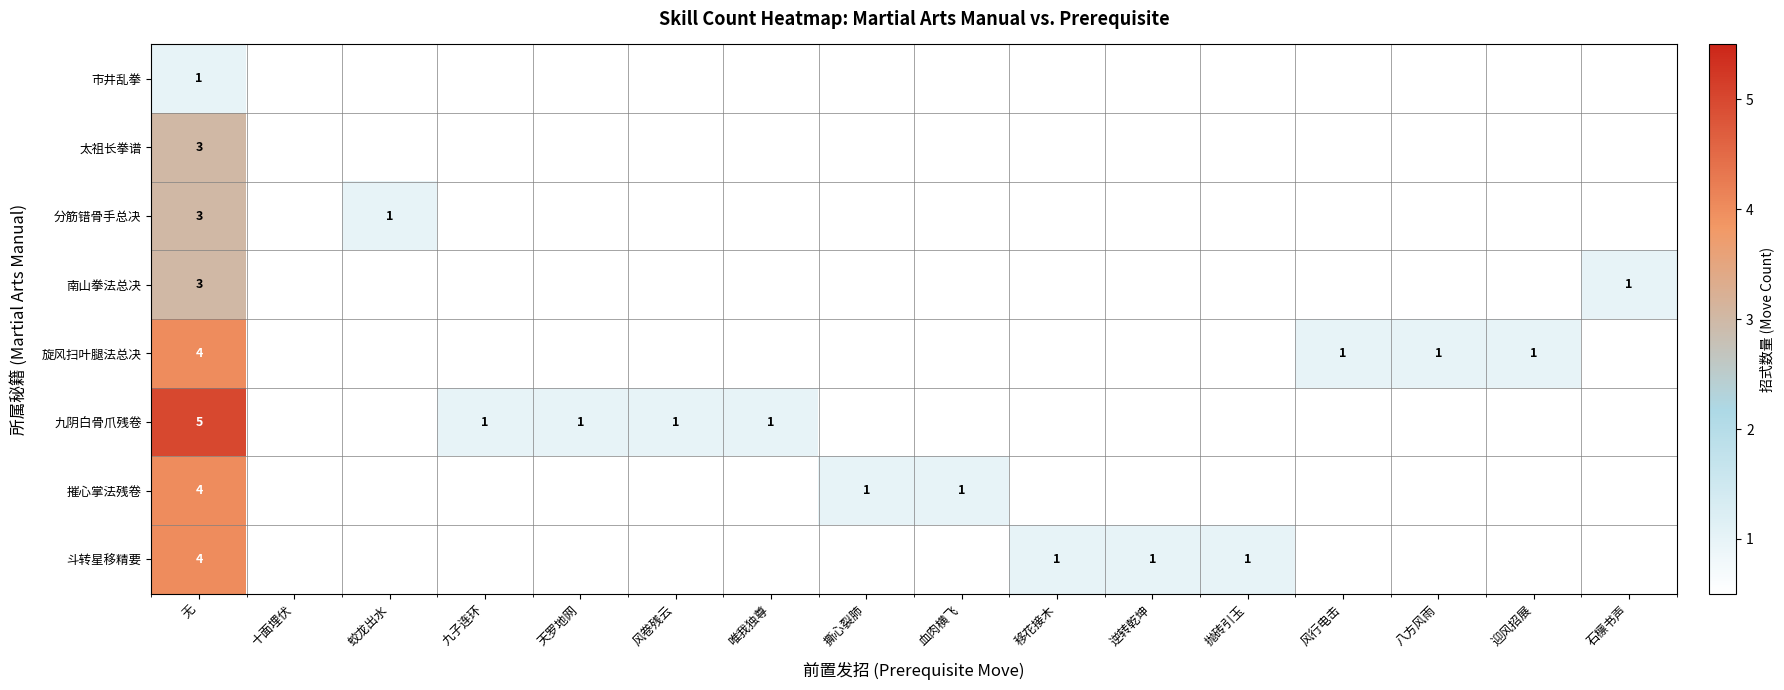

The 摧心掌法残卷 series shows 0 at 撕心裂肺. True or false?

False